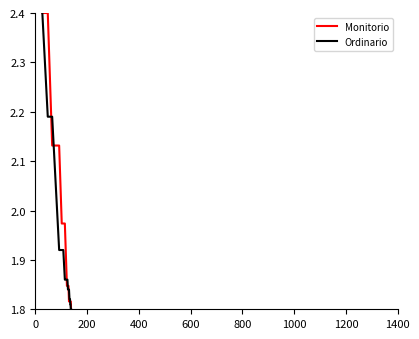

Which series has the largest total across all categories?

Monitorio